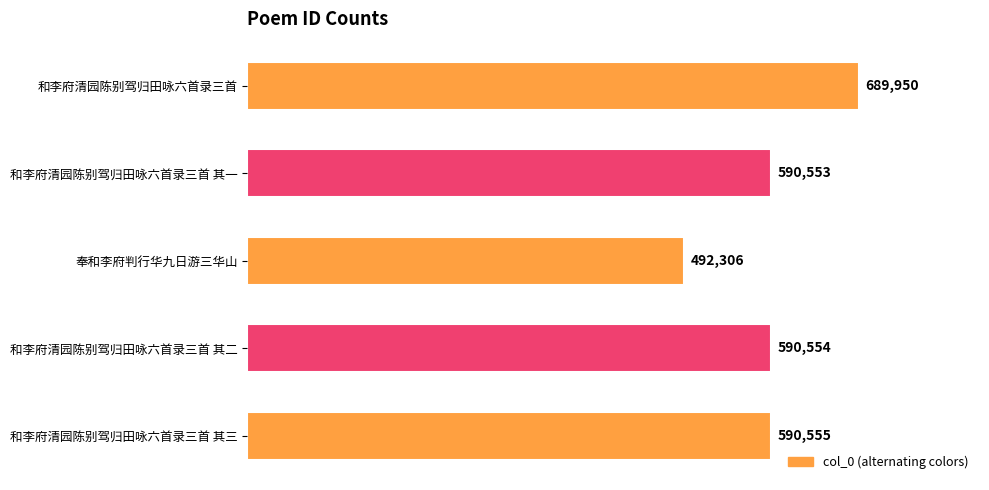

Reading top to bottom, transcribe all the data shown in this chart.

和李府清园陈别驾归田咏六首录三首=689950	和李府清园陈别驾归田咏六首录三首 其一=590553	奉和李府判行华九日游三华山=492306	和李府清园陈别驾归田咏六首录三首 其二=590554	和李府清园陈别驾归田咏六首录三首 其三=590555